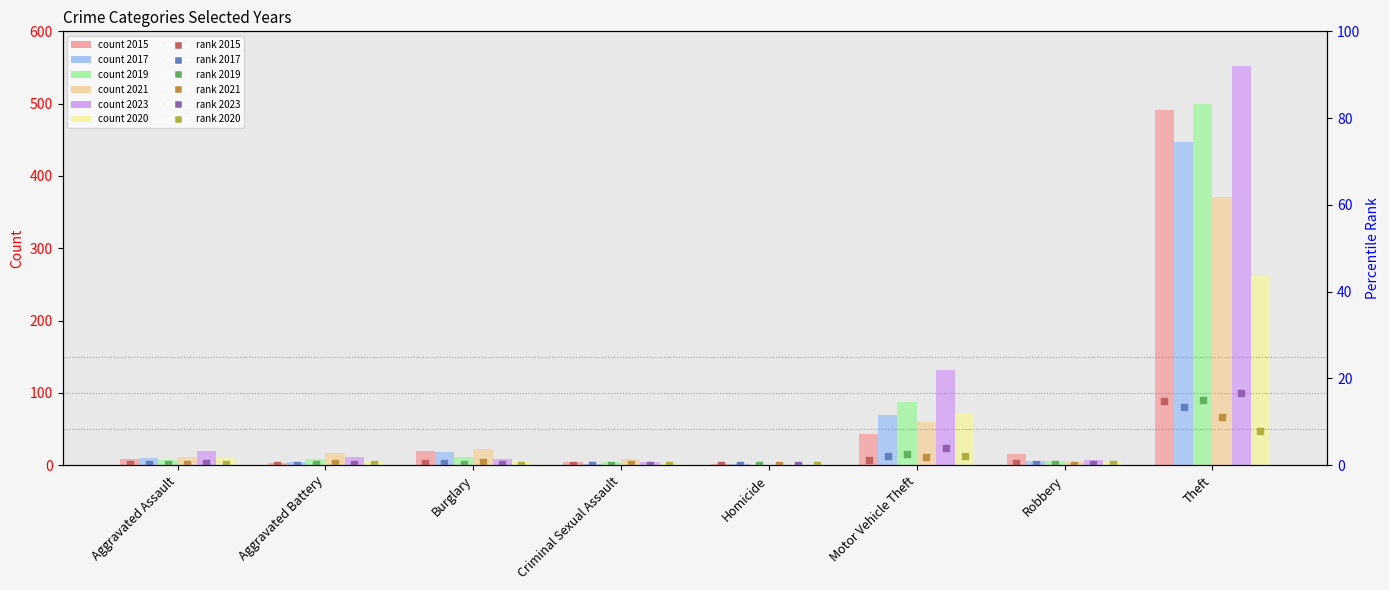

Which series reaches the minimum Y coordinate?

2019